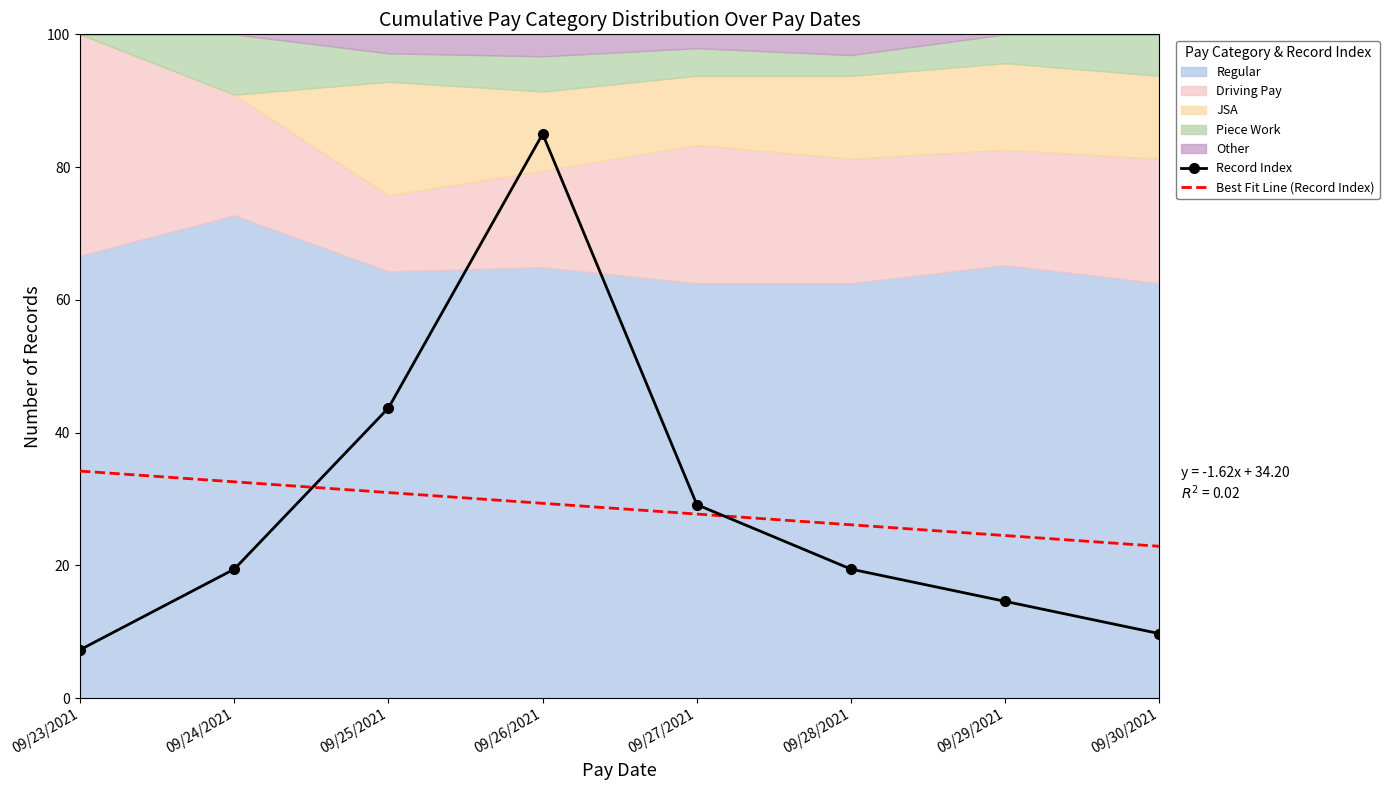

The value of Best Fit Line (Record Index) at 09/28/2021 is 41.0. True or false?

False